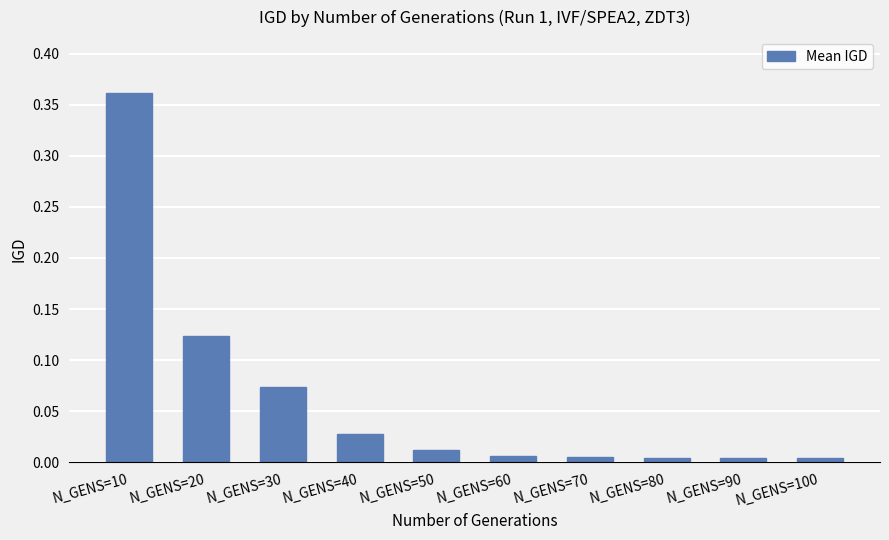

Which has a higher value, N_GENS=20 or N_GENS=50?

N_GENS=20